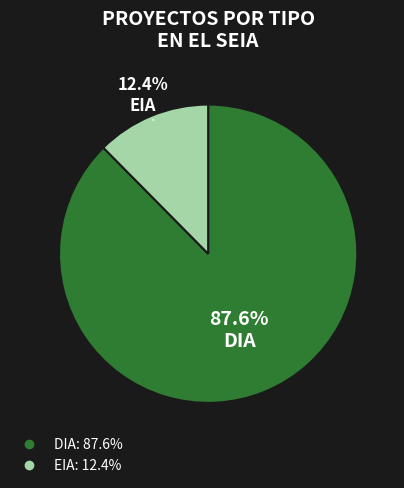

Does EIA account for over 50% of the chart?

No